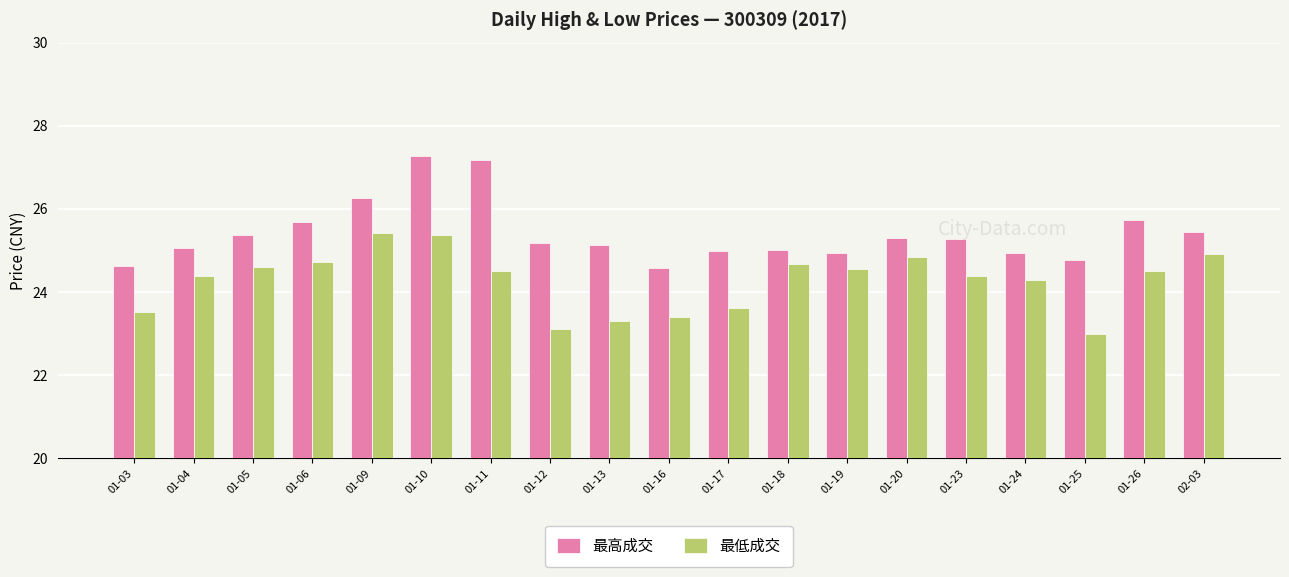

What is the spread (max minus min) of values at 01-05?

0.8